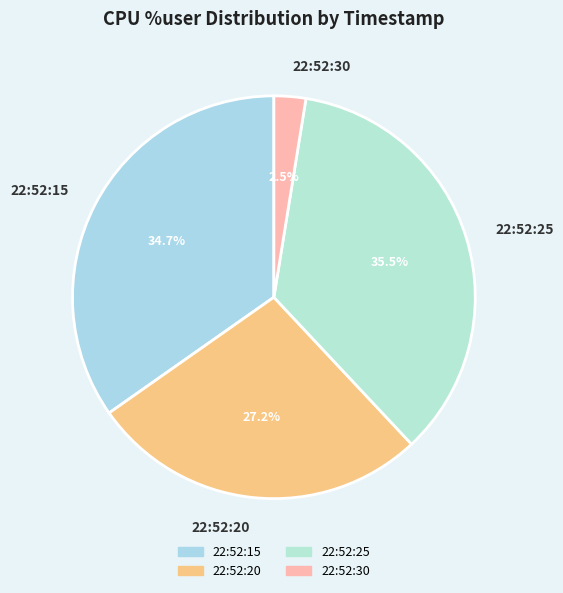

To the nearest percent, what percentage of the pie is 22:52:20?

27%